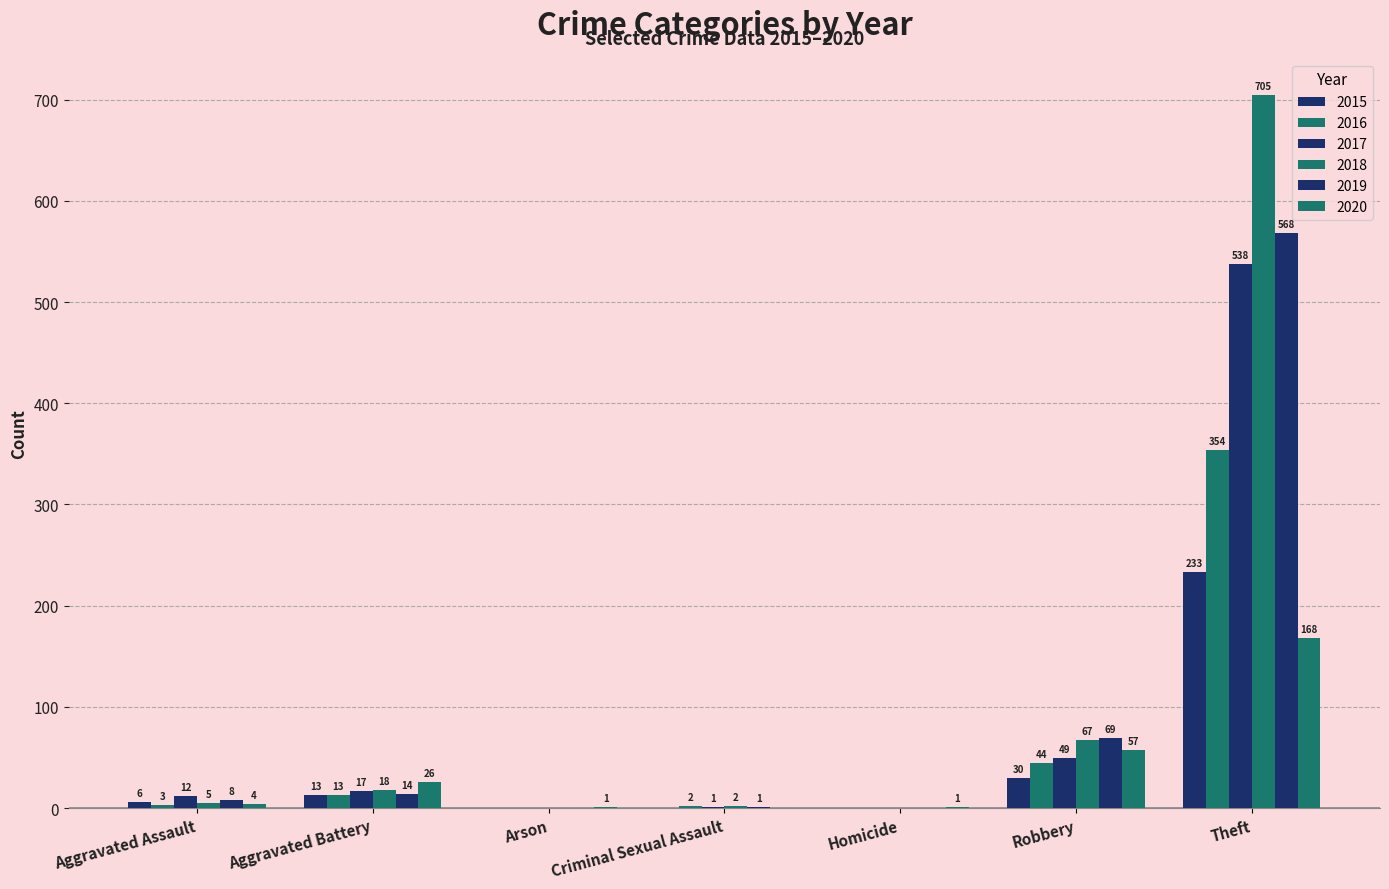

Are the bars horizontal?

No